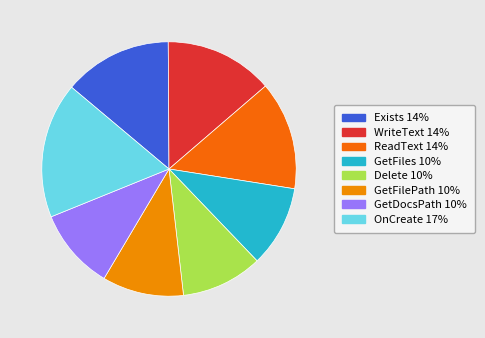

To the nearest percent, what portion does GetDocsPath represent?

10%